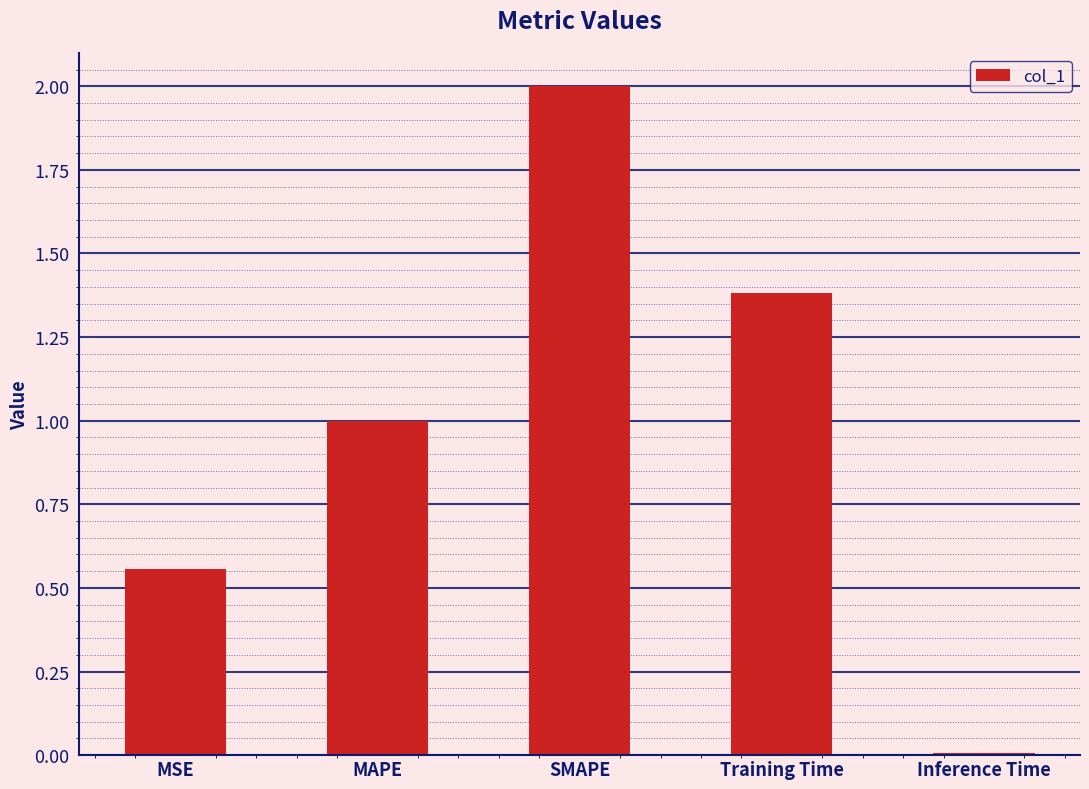

The value at Training Time is 2.1. True or false?

False